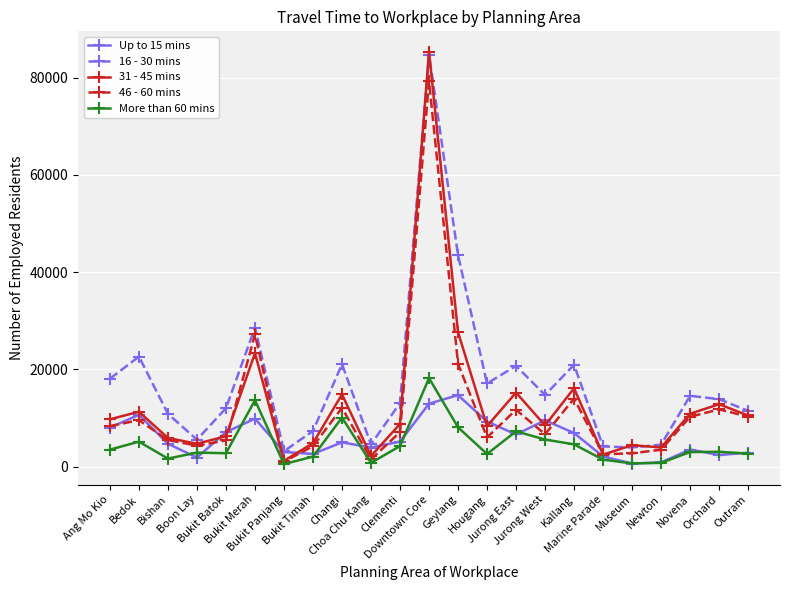

What is the greatest value displayed?

85316